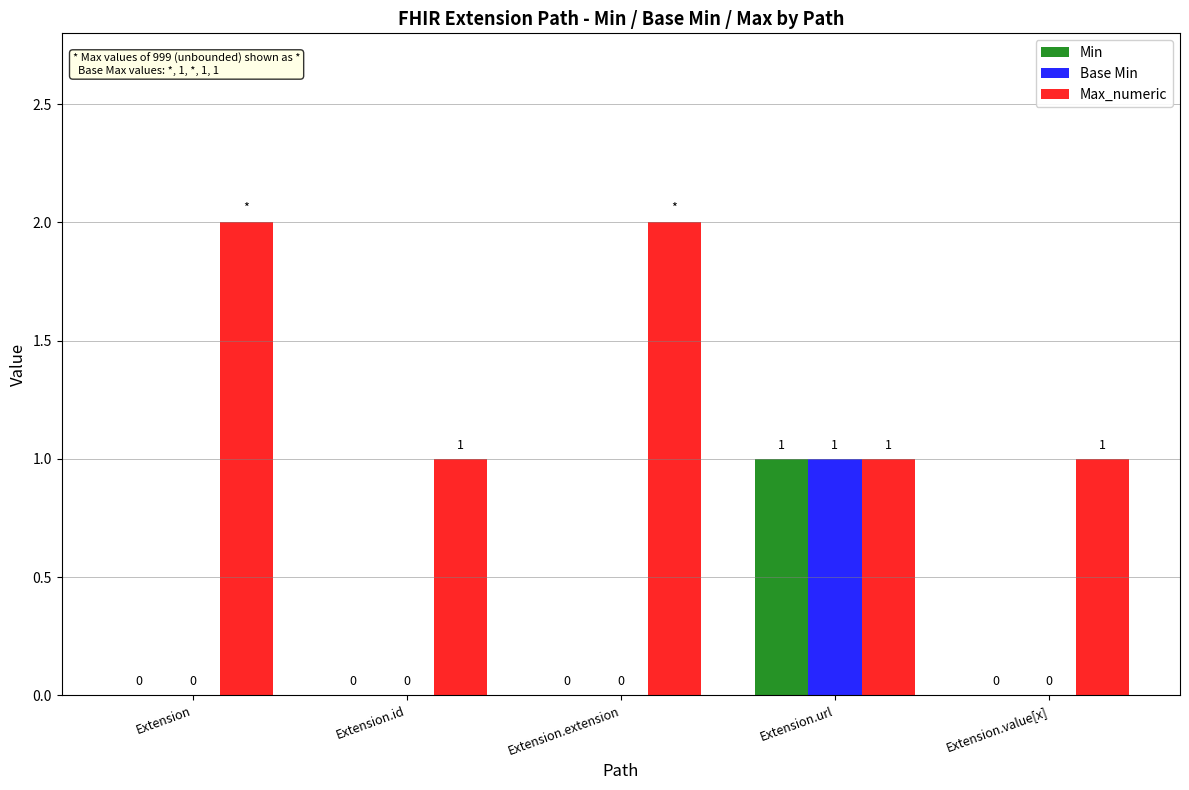

How many Base Min values are between 0 and 1?

5